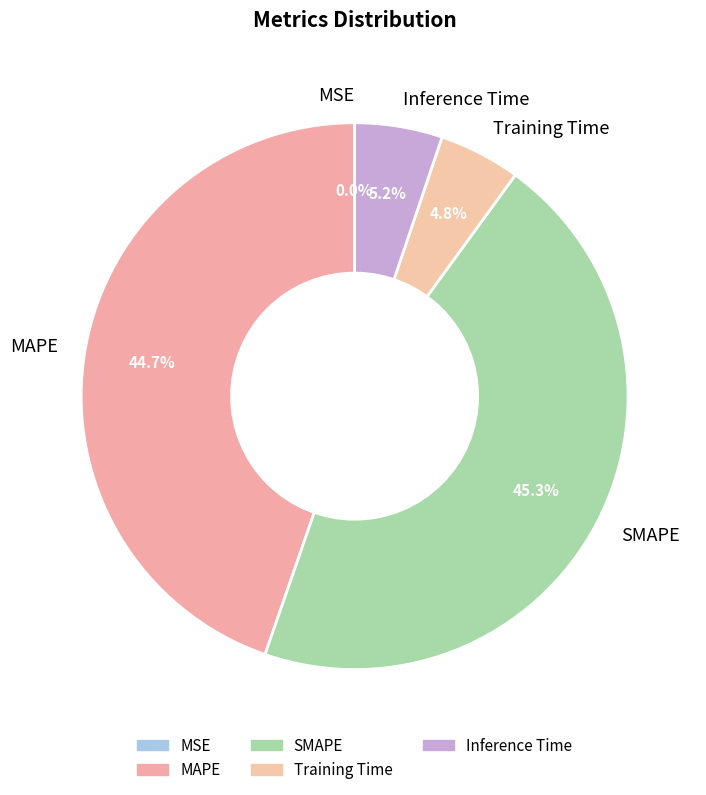

Which category has the biggest portion of the pie?

SMAPE